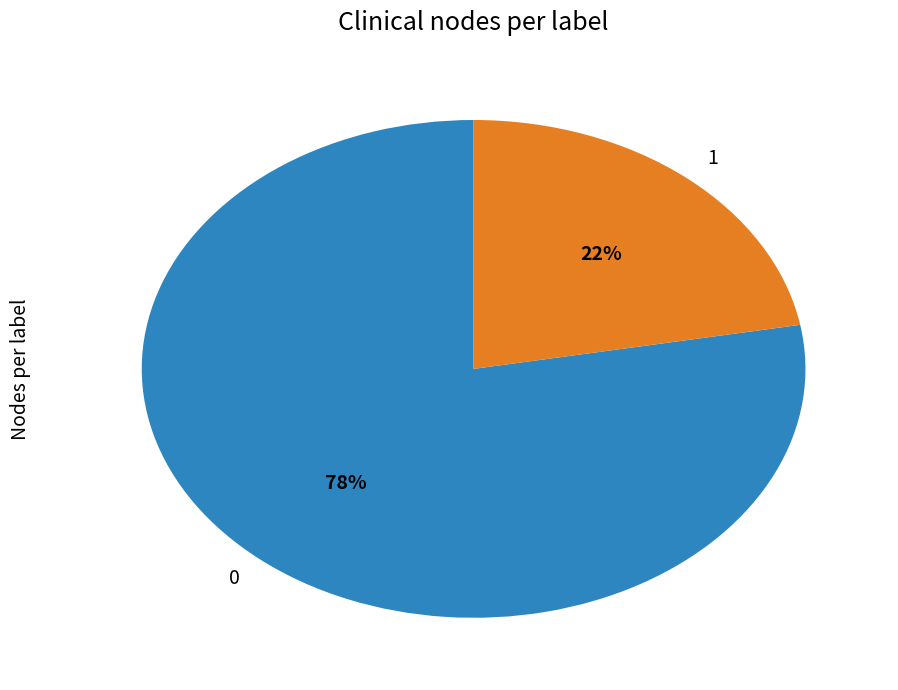

To the nearest percent, what is the combined percentage of 0 and 1?

100%